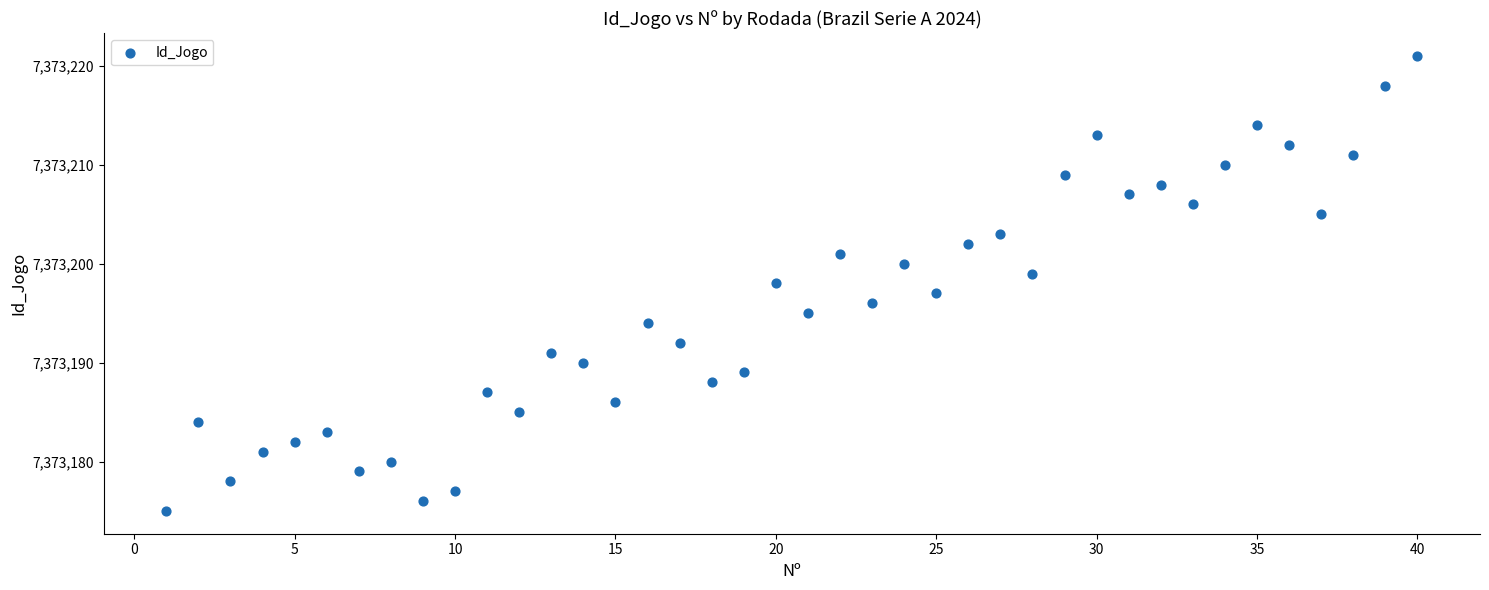

What is the range of X values (max minus min)?

39